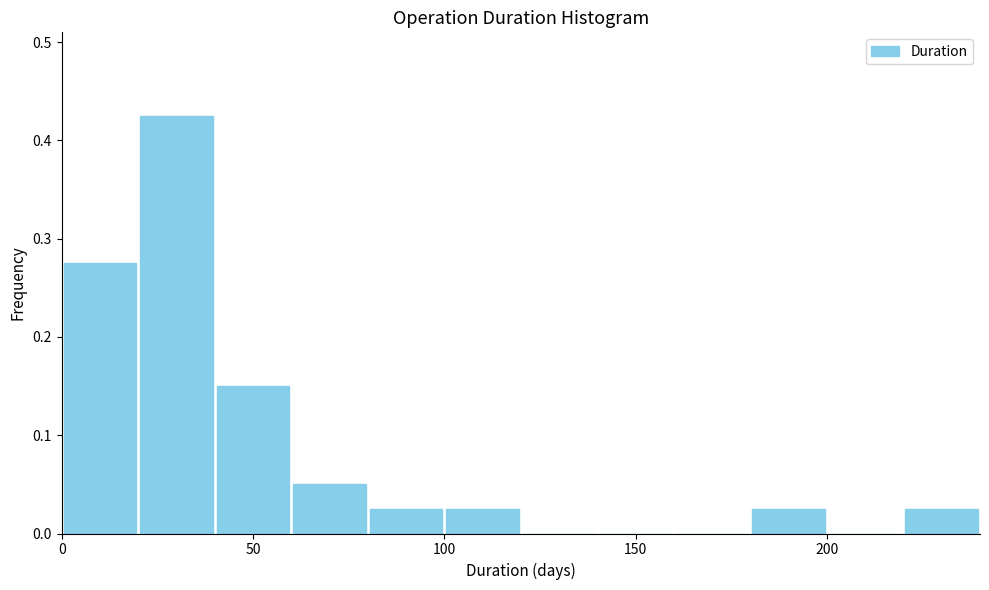

How tall is the bar that spans 80 to 100 on the x-axis? The values are not printed on the chart, so give them approximately, as read against the axis.

0.03